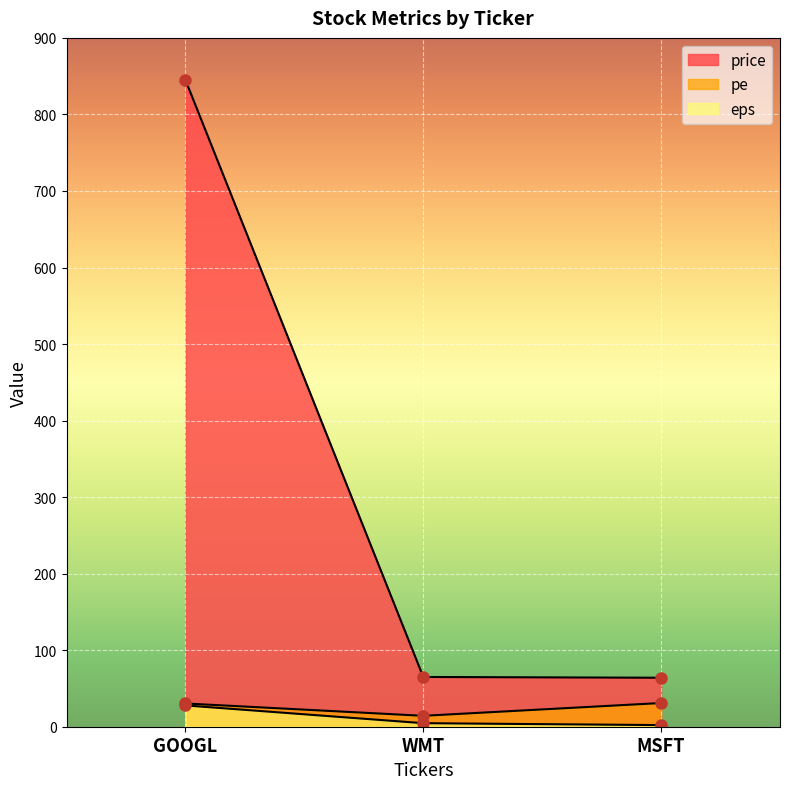

What is the difference between the maximum and second lowest values in the pe series?

0.6